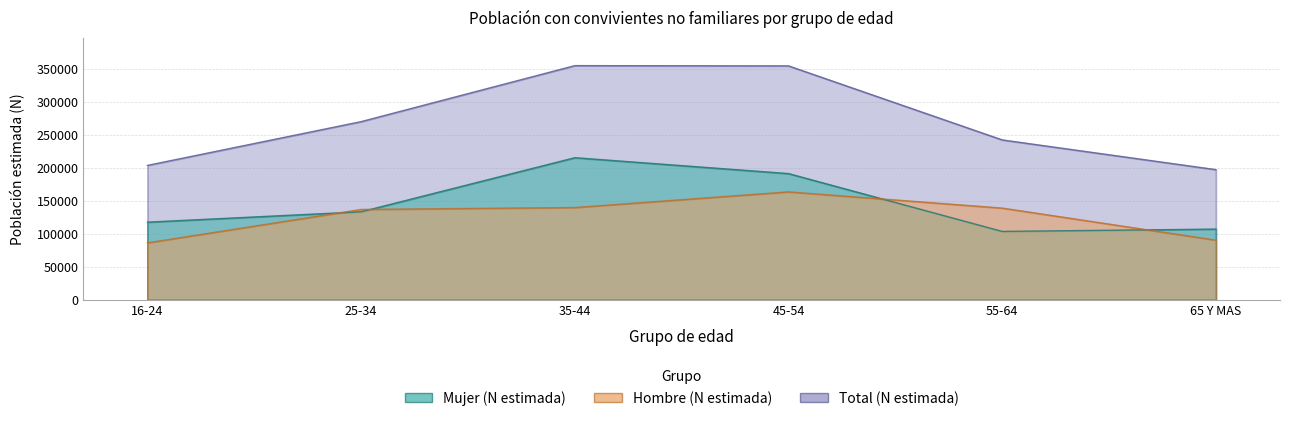

Count the number of data series in this chart.

3